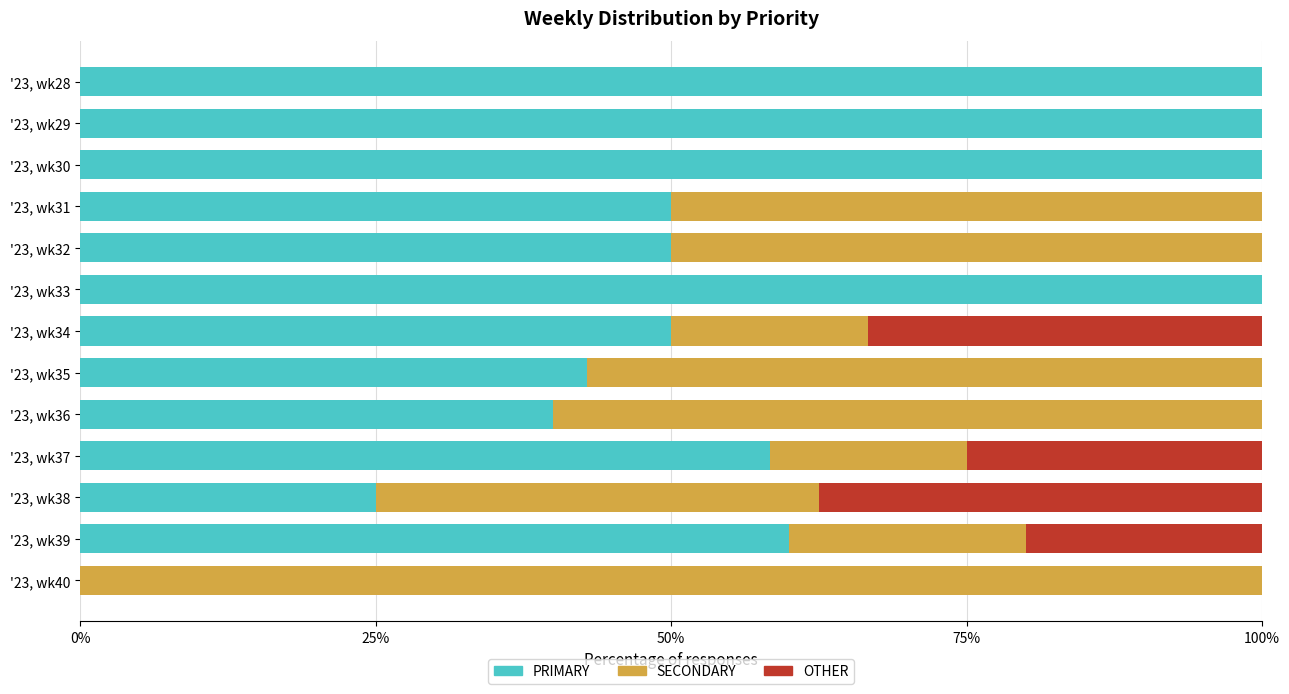

True or false: PRIMARY has a value of 75.2 at '23, wk35.

False